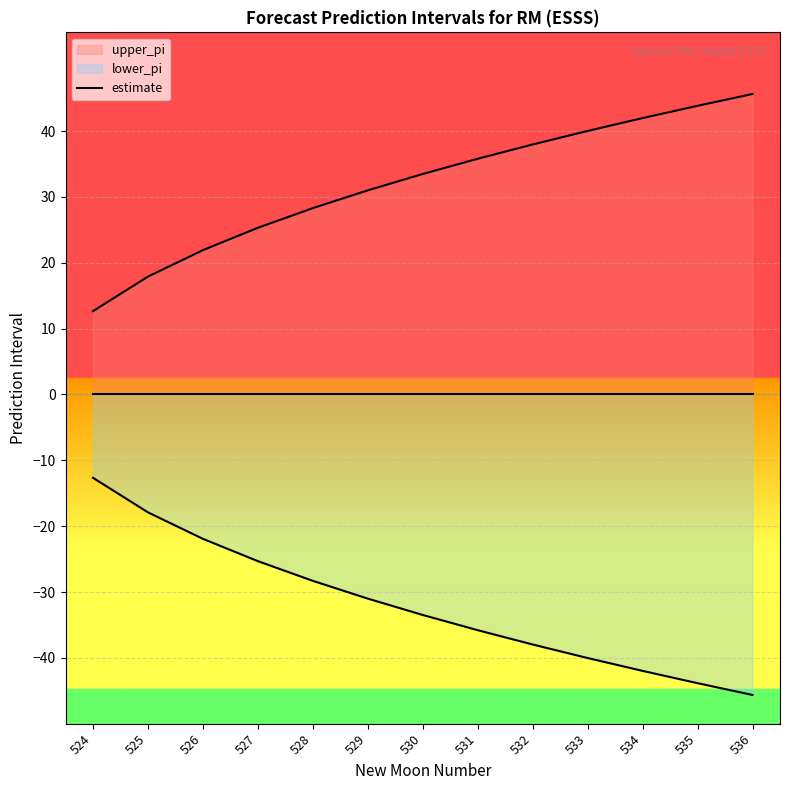

Is it true that upper_pi equals 25.3 at 527?

True